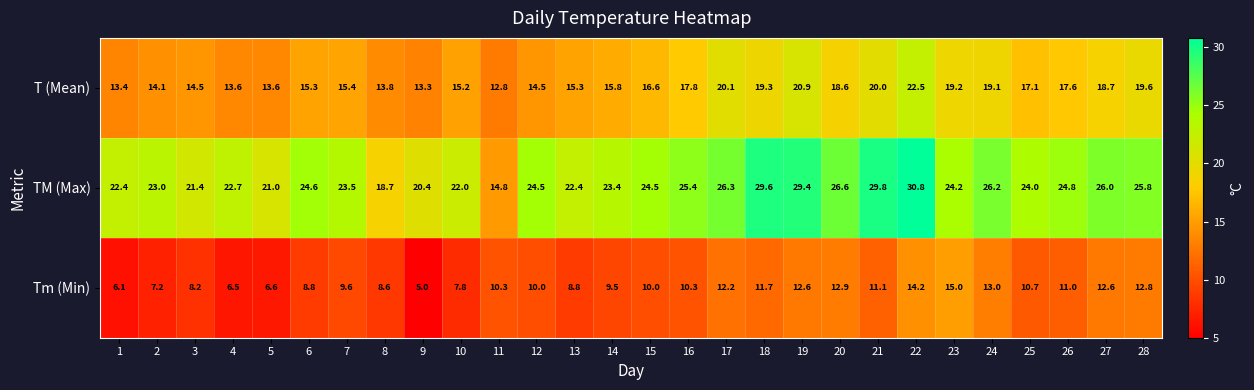

What value does the Tm (Min) series have at 17?

12.2